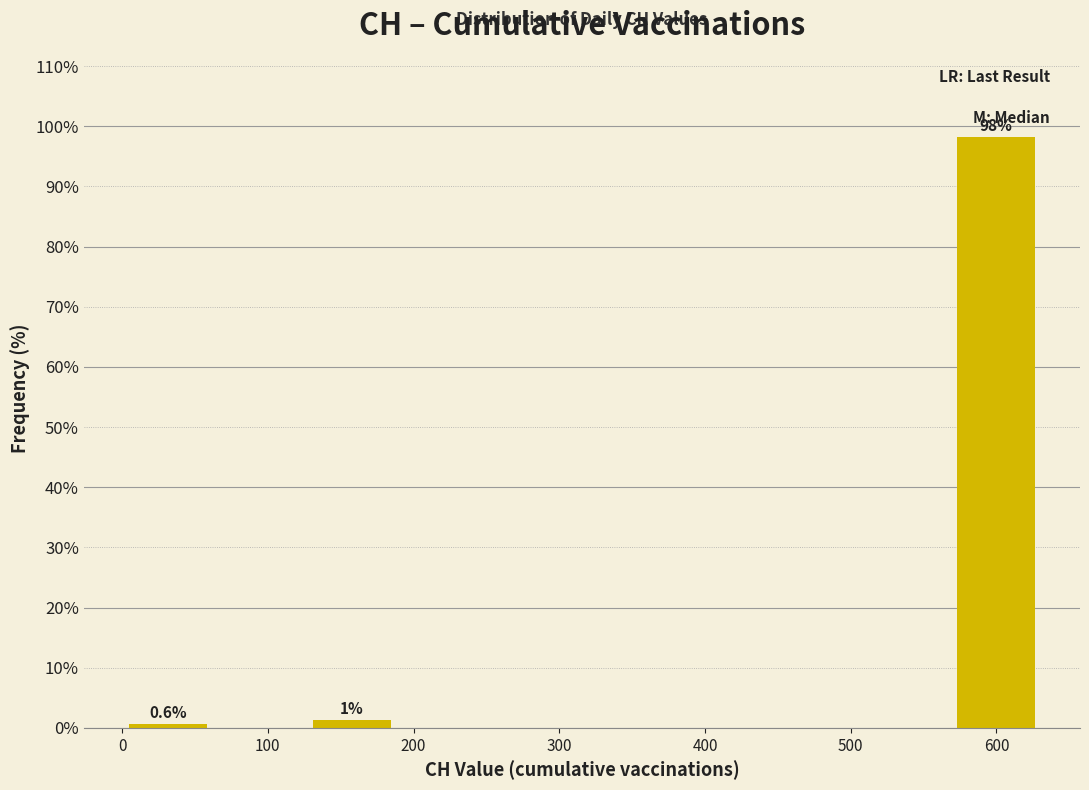

Which range on the x-axis has the tallest bar?

570 to 630